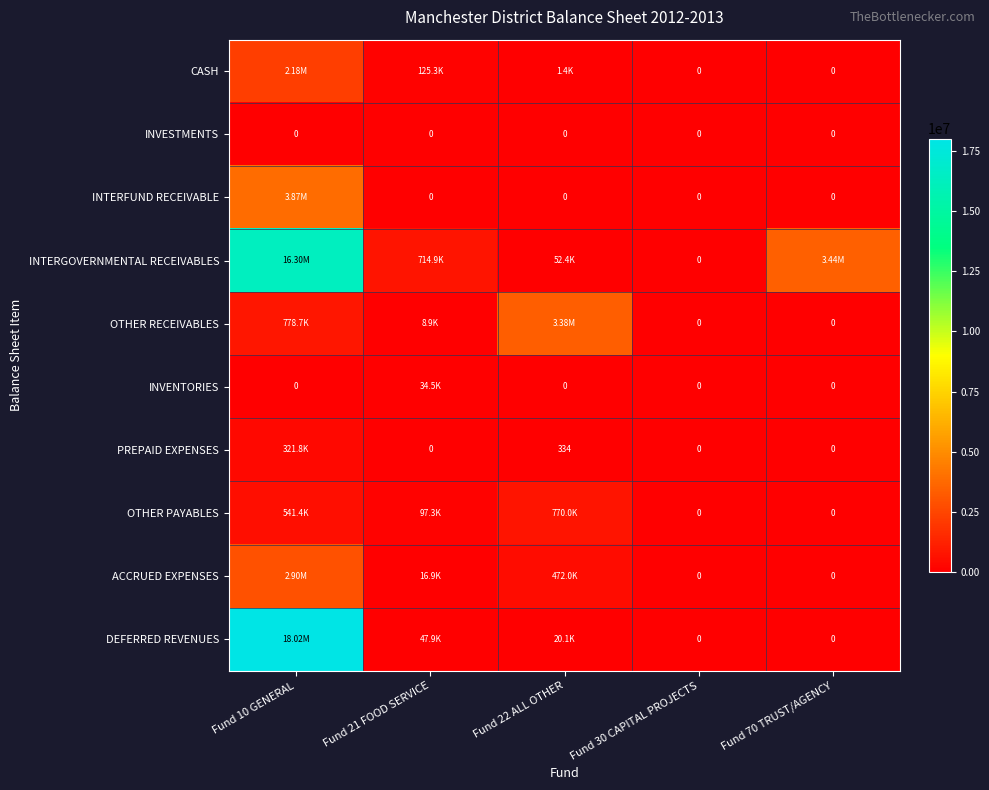

The INVENTORIES series shows 19062.4 at Fund 21 FOOD SERVICE. True or false?

False